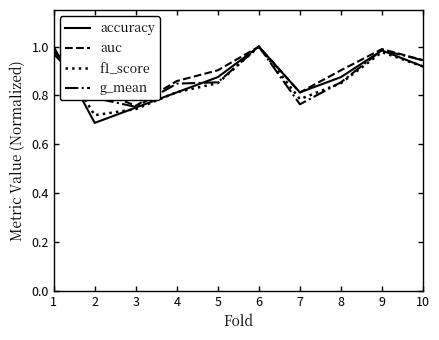

What is the total value across all series at 10?

3.7